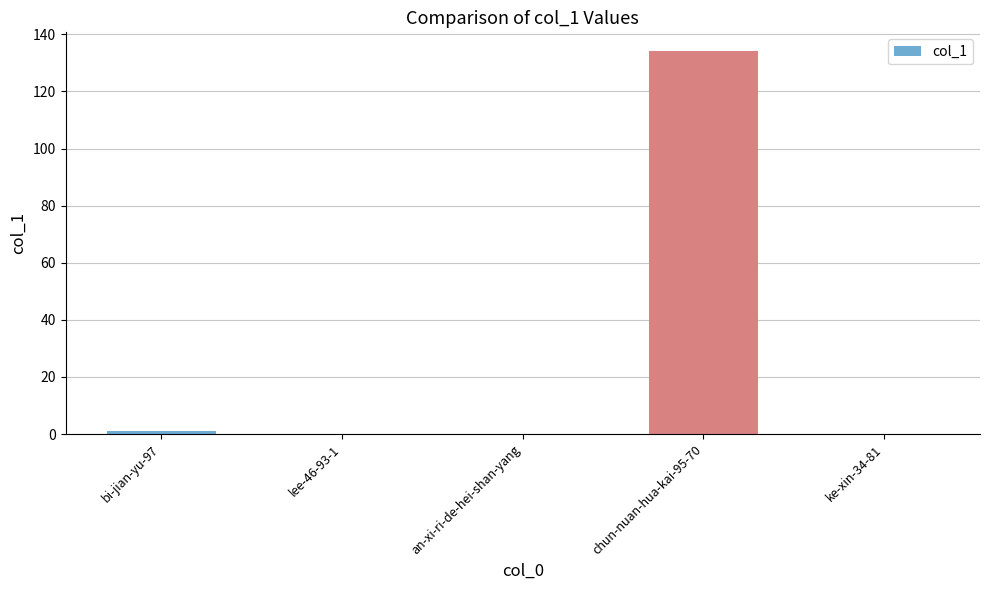

What is the sum of the values at ke-xin-34-81 and bi-jian-yu-97?

1